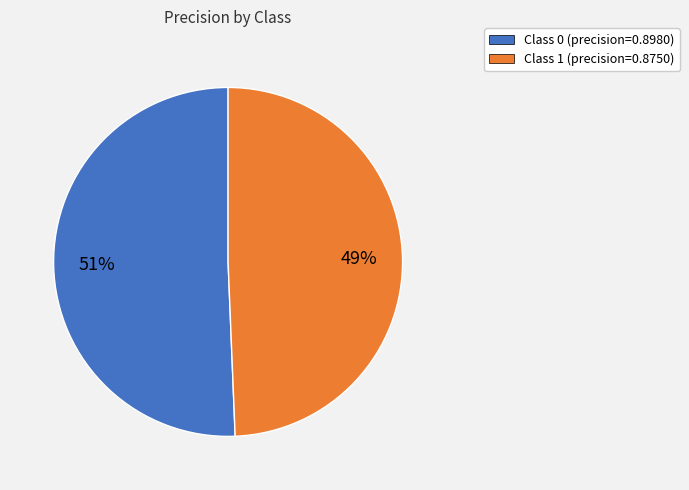

Is there a majority slice in this chart?

Yes